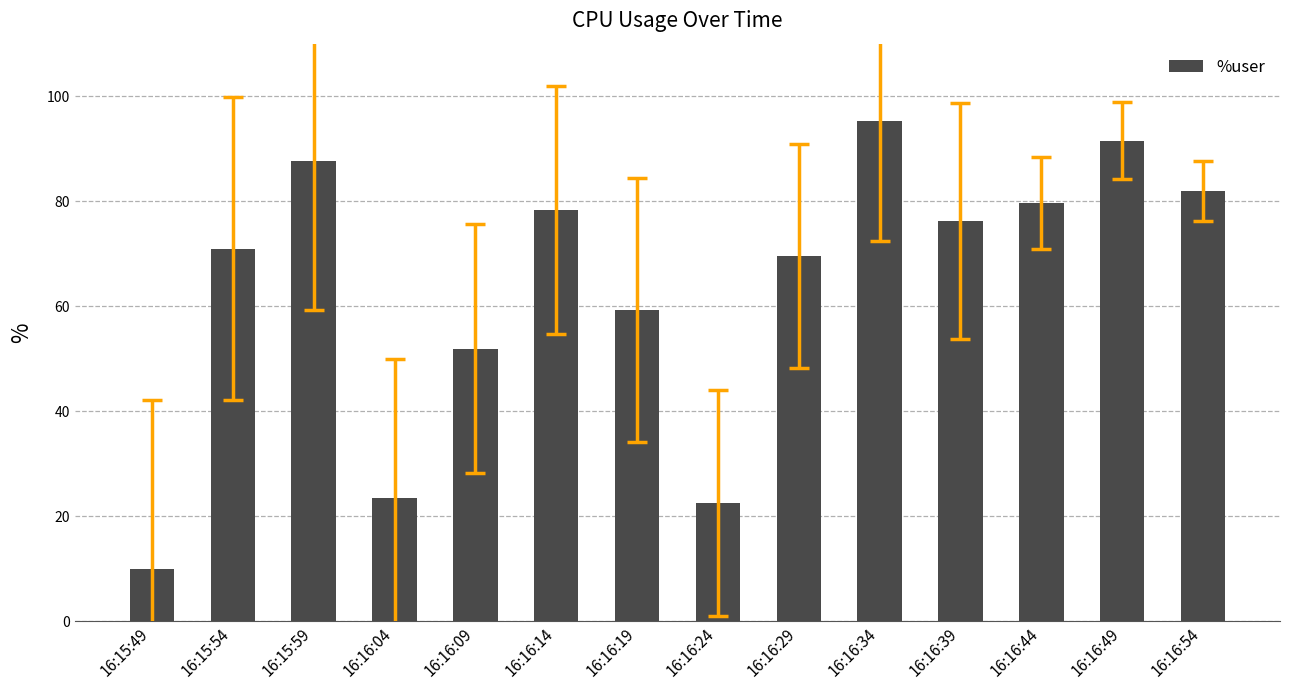

What is the change in value from 16:15:49 to 16:16:54?

+72.0